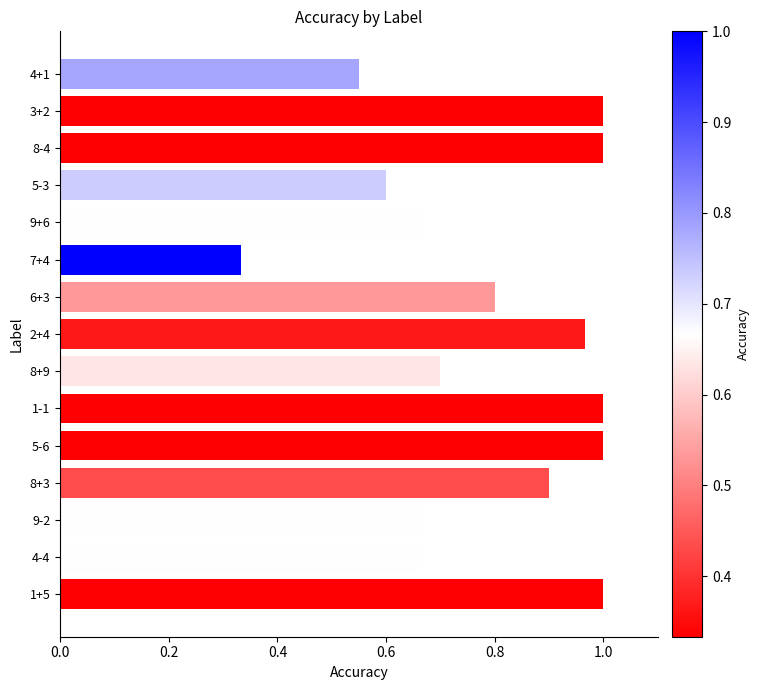

Are the bars grouped side by side (vs. stacked)?

No